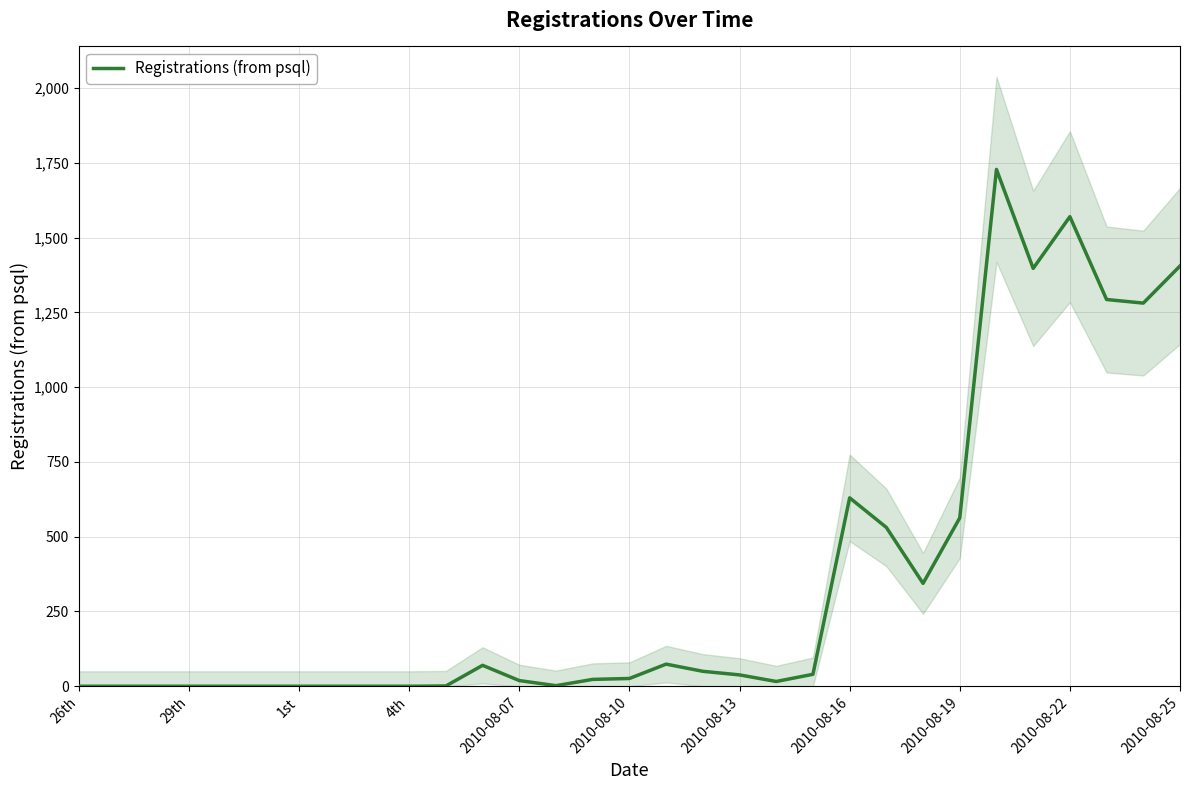

What is the difference between the maximum and minimum values?

1728